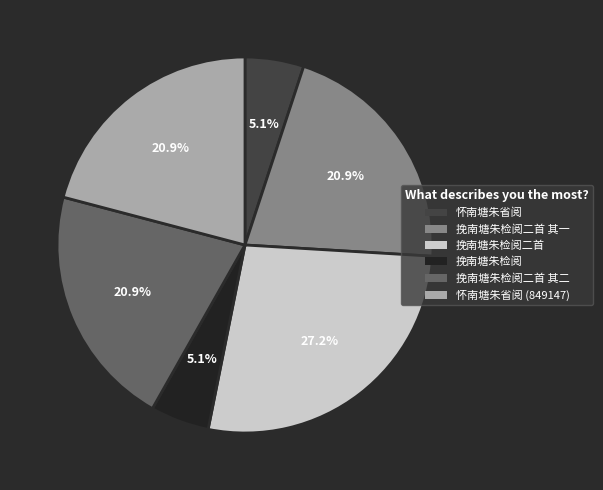

Approximately how many times larger is the value at 挽南塘朱检阅二首 compared to 挽南塘朱检阅二首 其二?

1.3